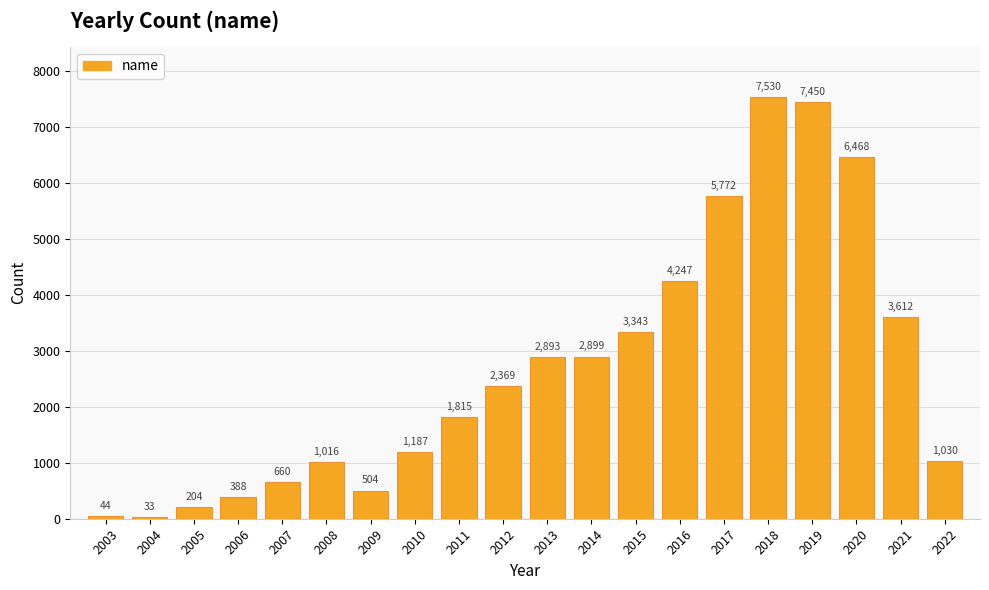

Which has a higher value, 2017 or 2009?

2017